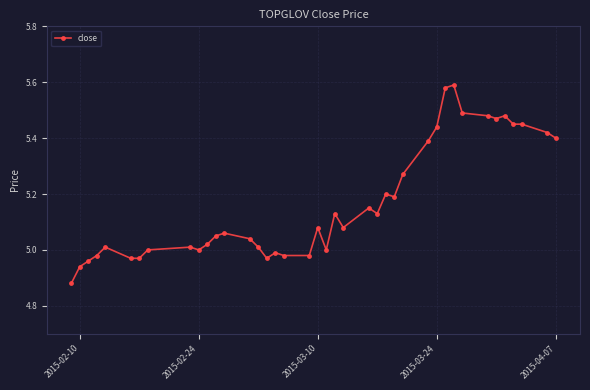

What is the difference between the maximum and minimum values?

0.7